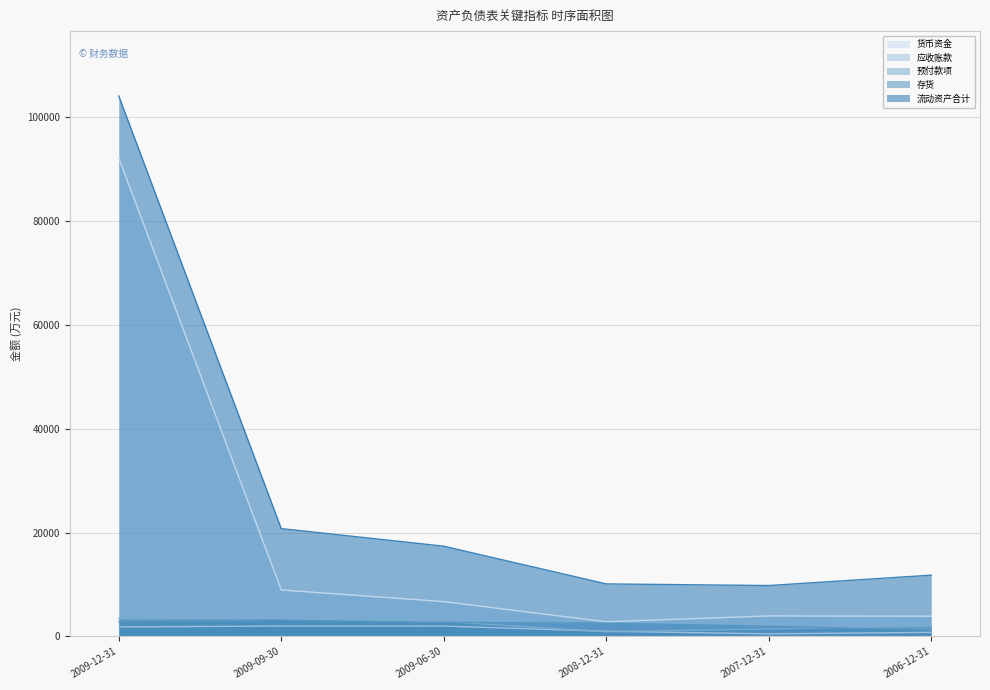

What is the total value across all series at 2007-12-31?

17603